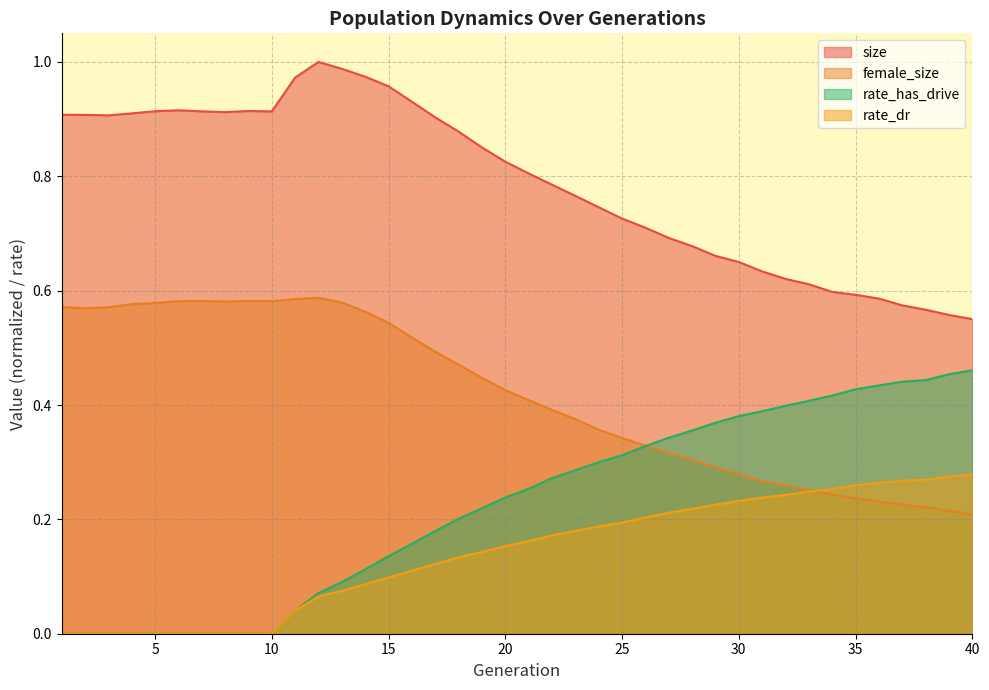

What are all the series names shown in the legend?

size, female_size, rate_has_drive, rate_dr